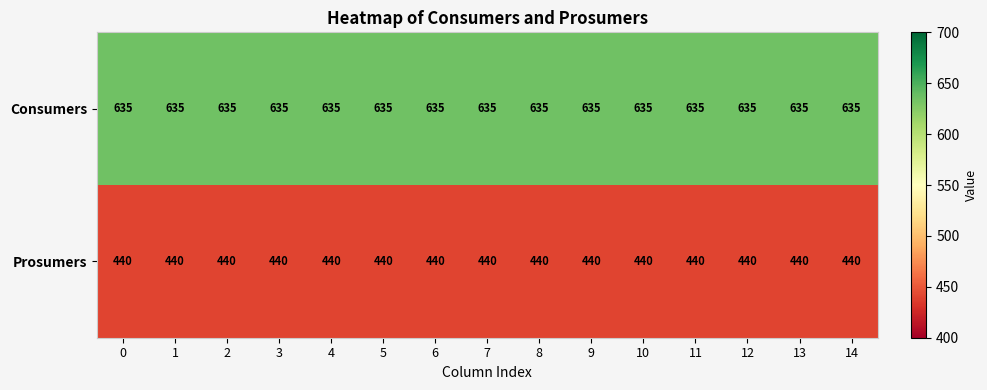

What is the smallest value displayed?

440